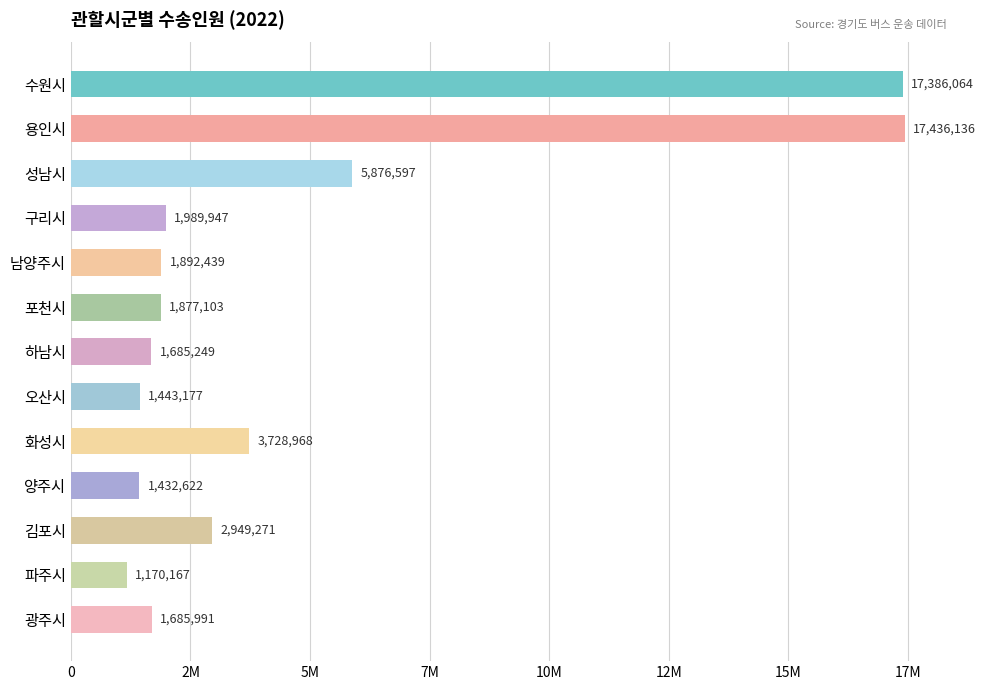

What is the smallest value displayed?

1170167